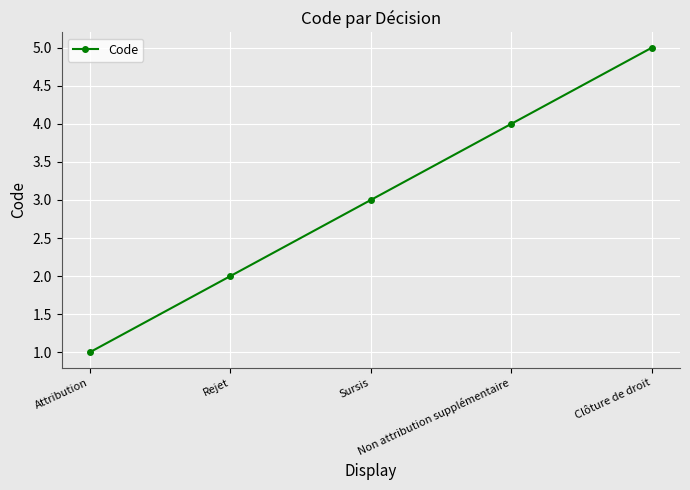

Approximately how many times larger is the value at Rejet compared to Attribution?

2.0